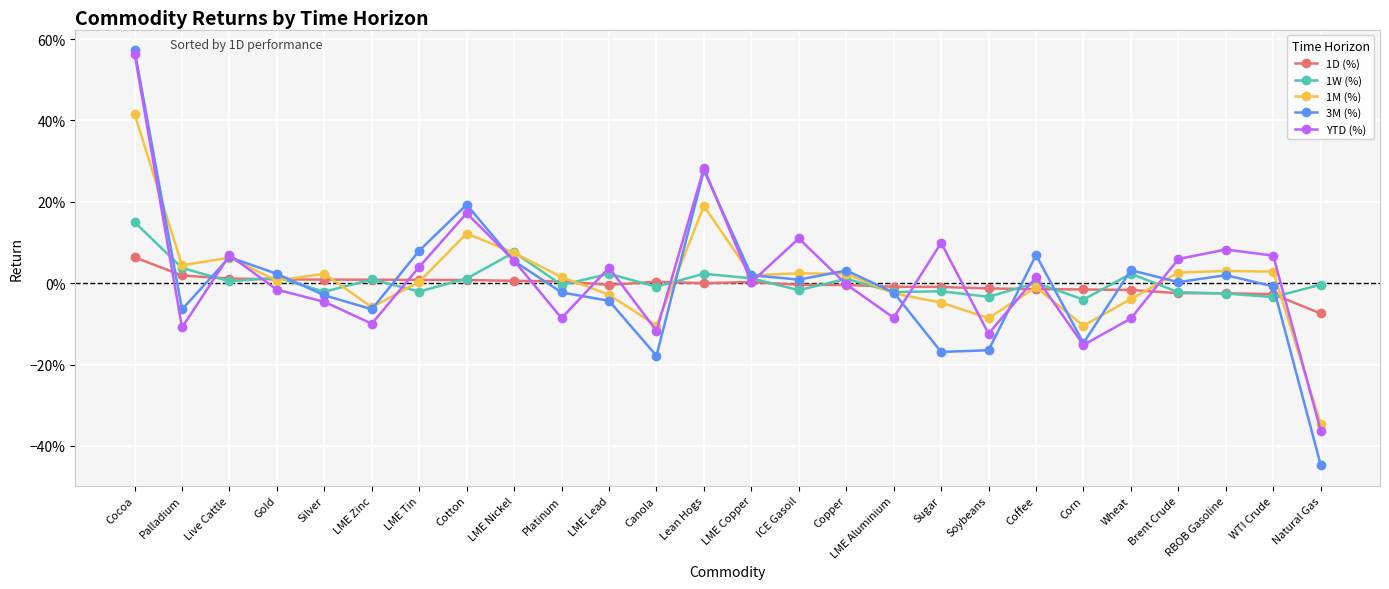

Does the chart have visible grid lines?

Yes